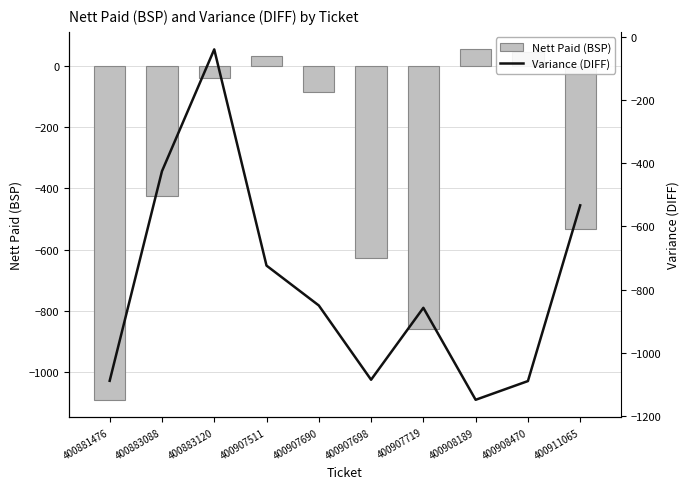

What are all the series names shown in the legend?

Nett Paid (BSP), Variance (DIFF)